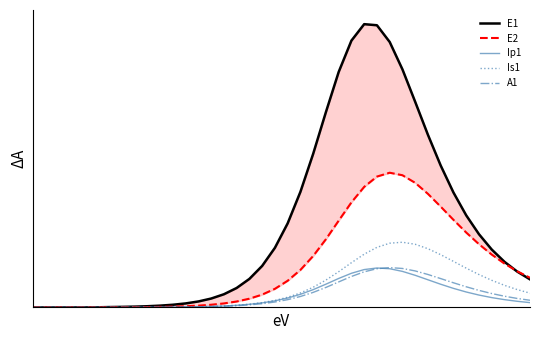

What is the greatest value displayed?

2475093.7